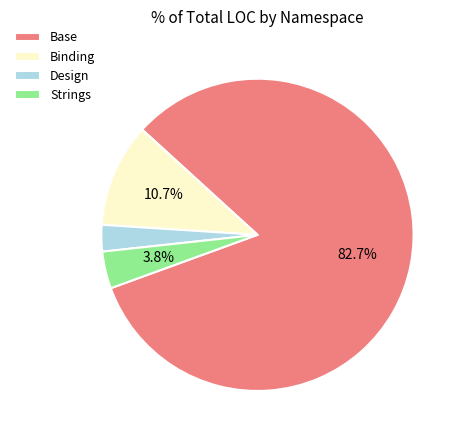

Between Binding and Design, which is larger?

Binding